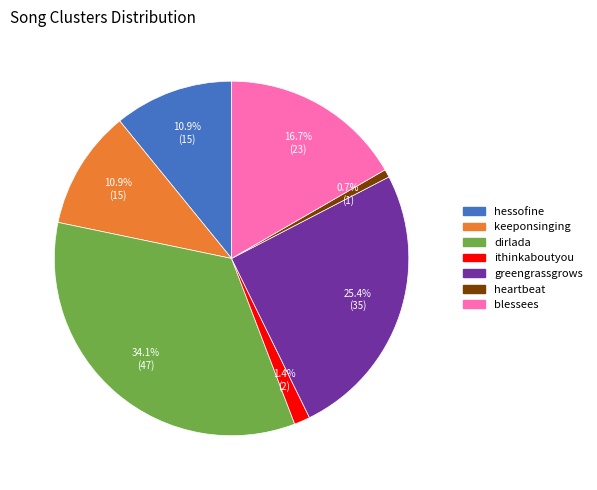

True or false: greengrassgrows accounts for 25% of the total.

True